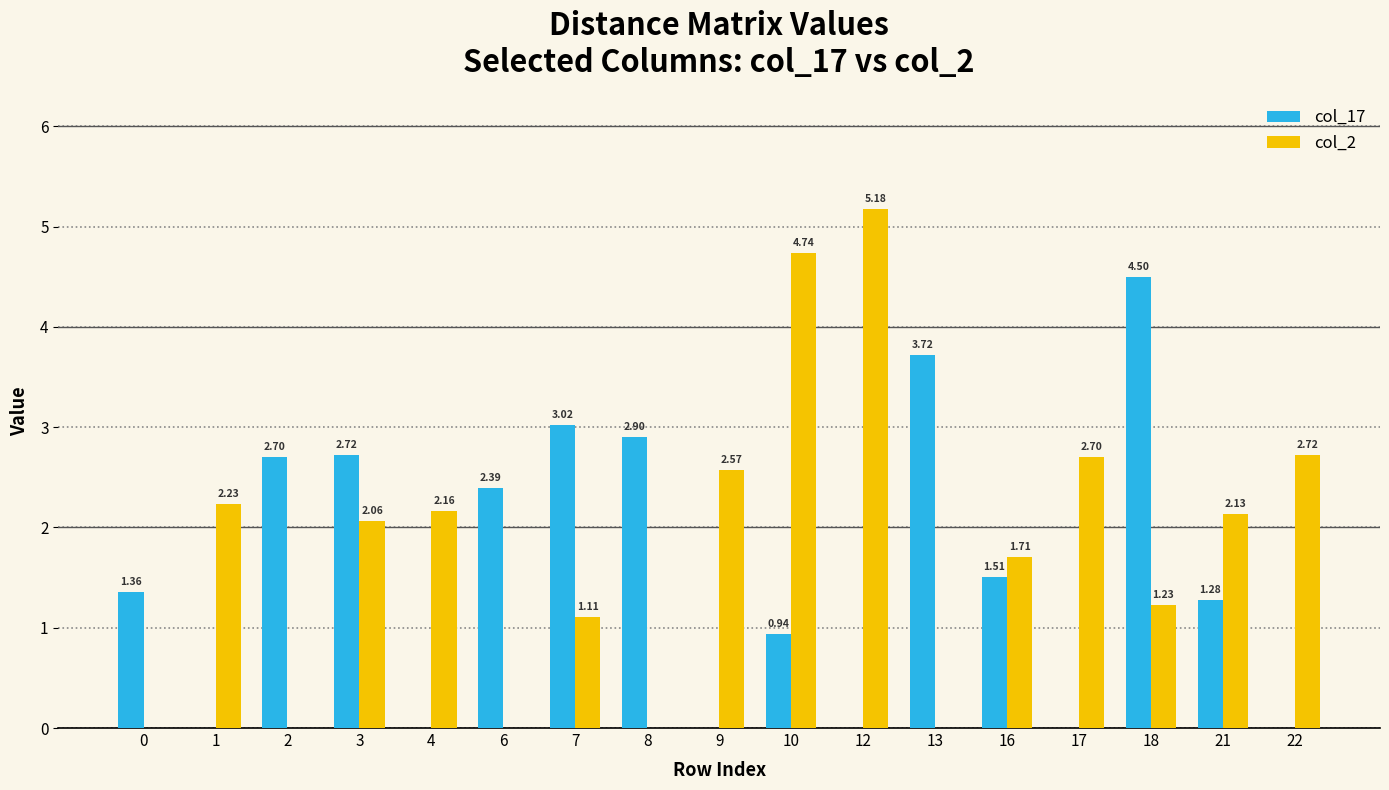

Which series has the largest total across all categories?

col_2